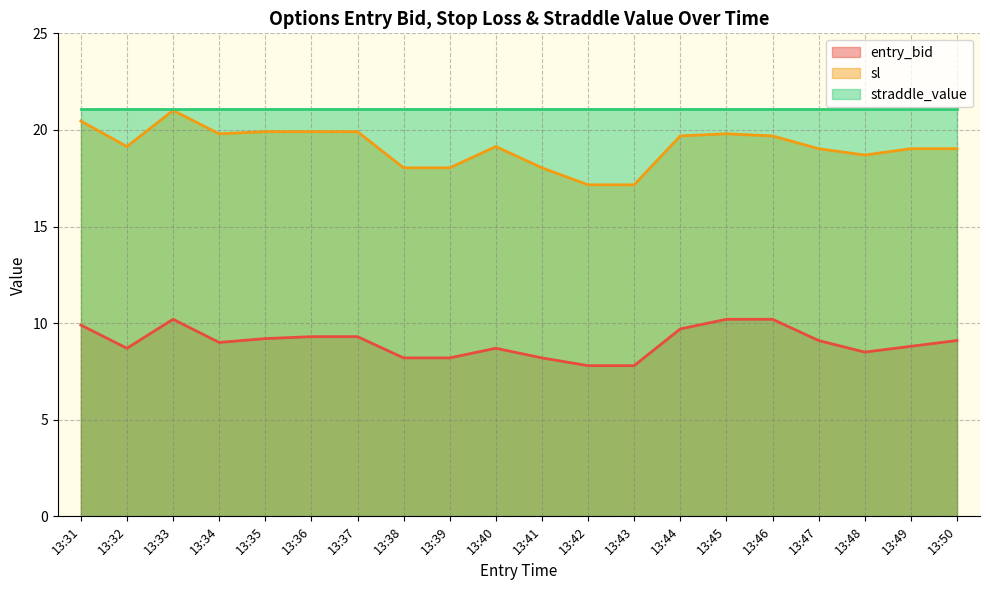

What is the difference between the entry_bid values at 13:49 and 13:38?

0.6